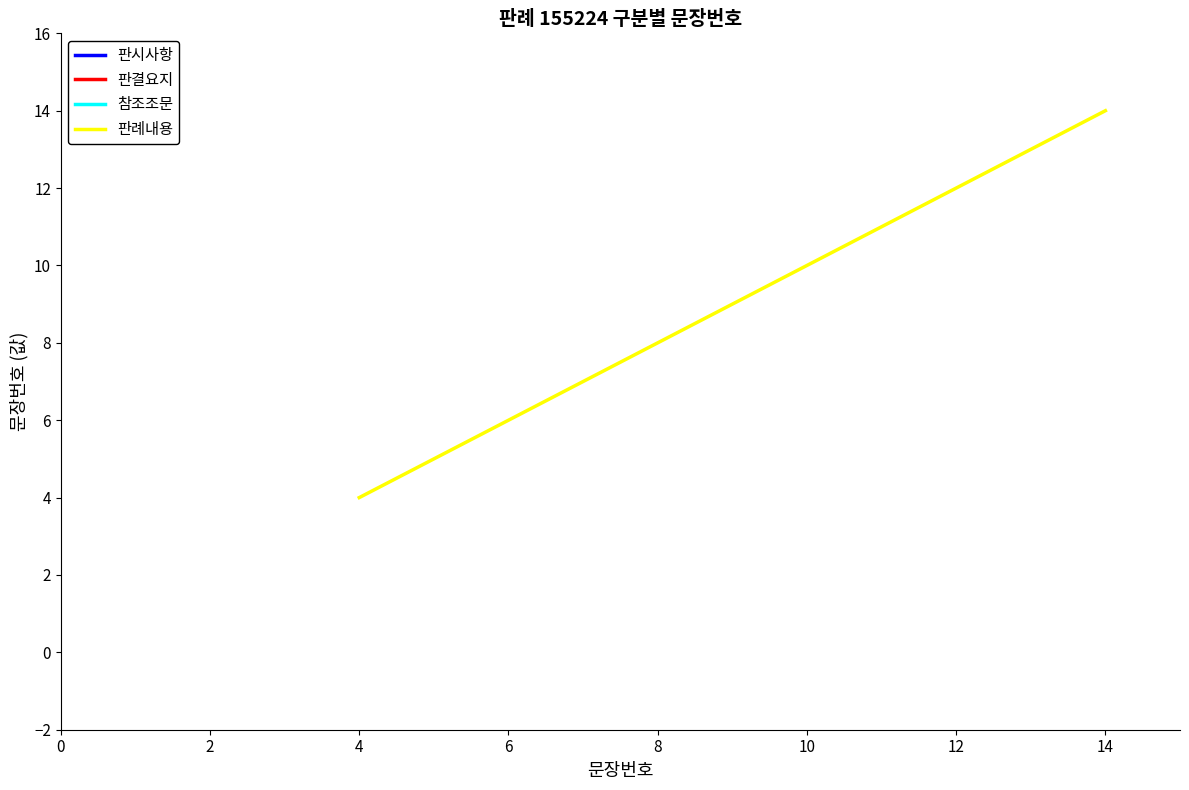

True or false: 판례내용 has a value of 12 at 12.

True